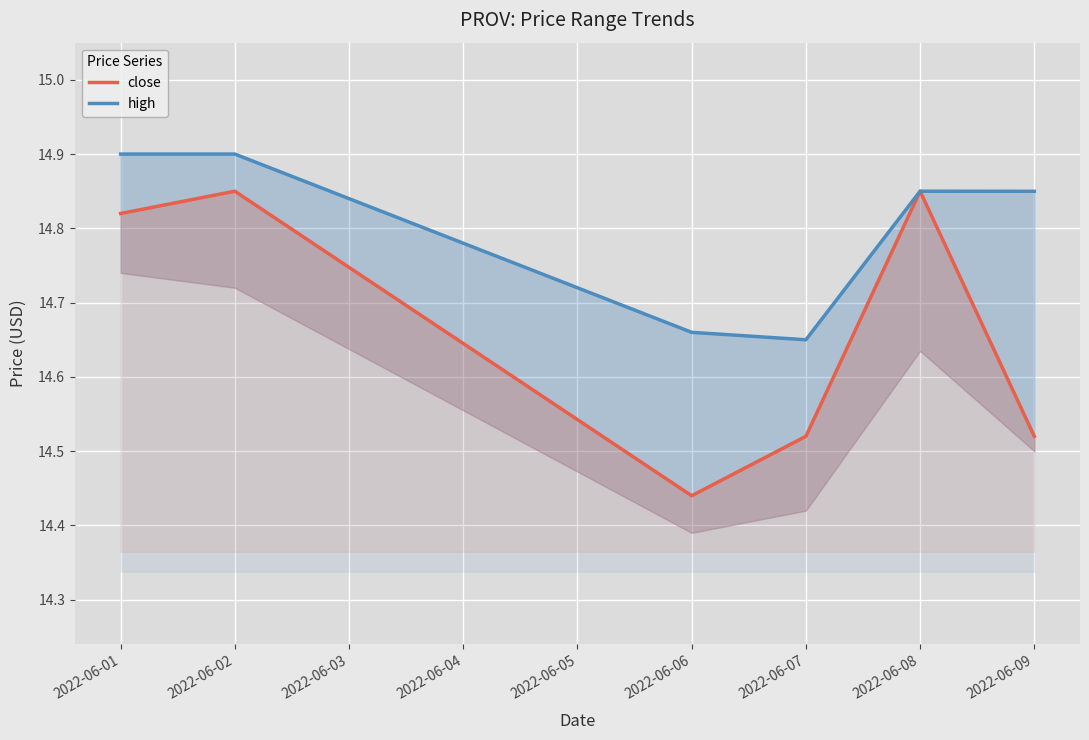

How many data points does each series have?

6